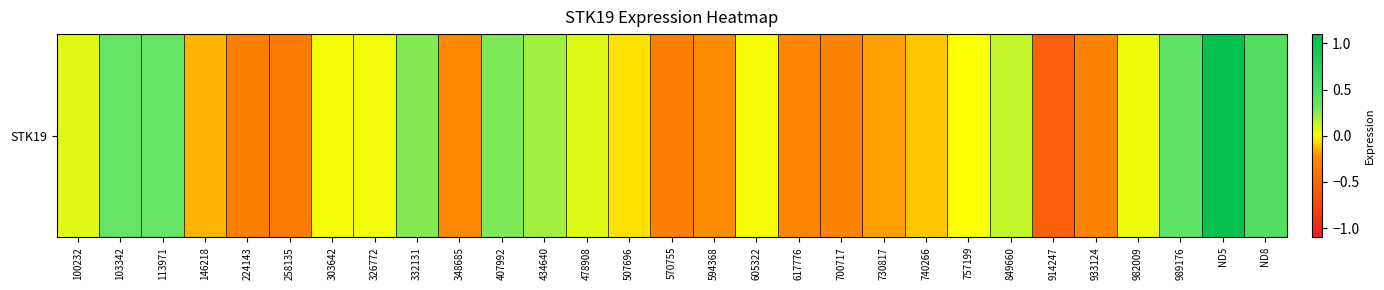

How many positive values are there?

16